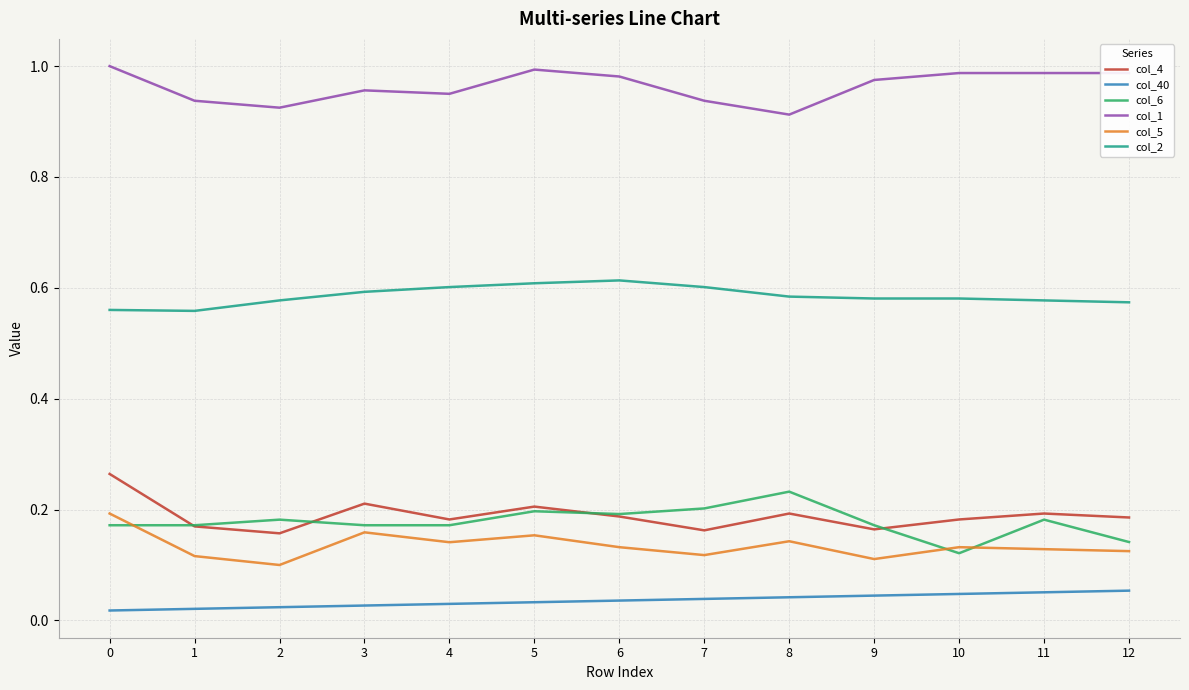

Which series has the largest total across all categories?

col_1